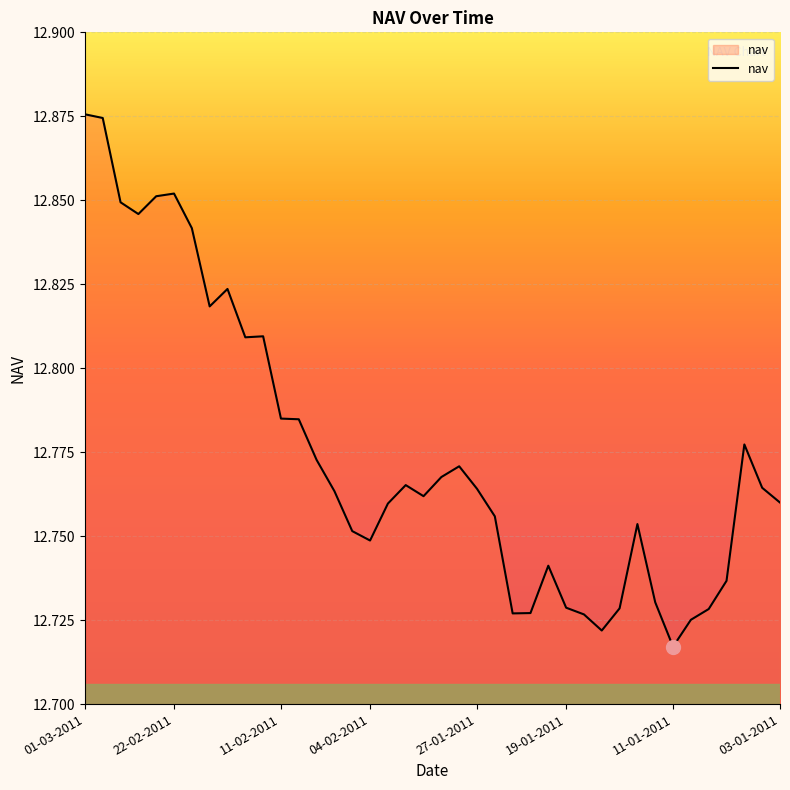

Which category has the lowest value across all series?

11-01-2011